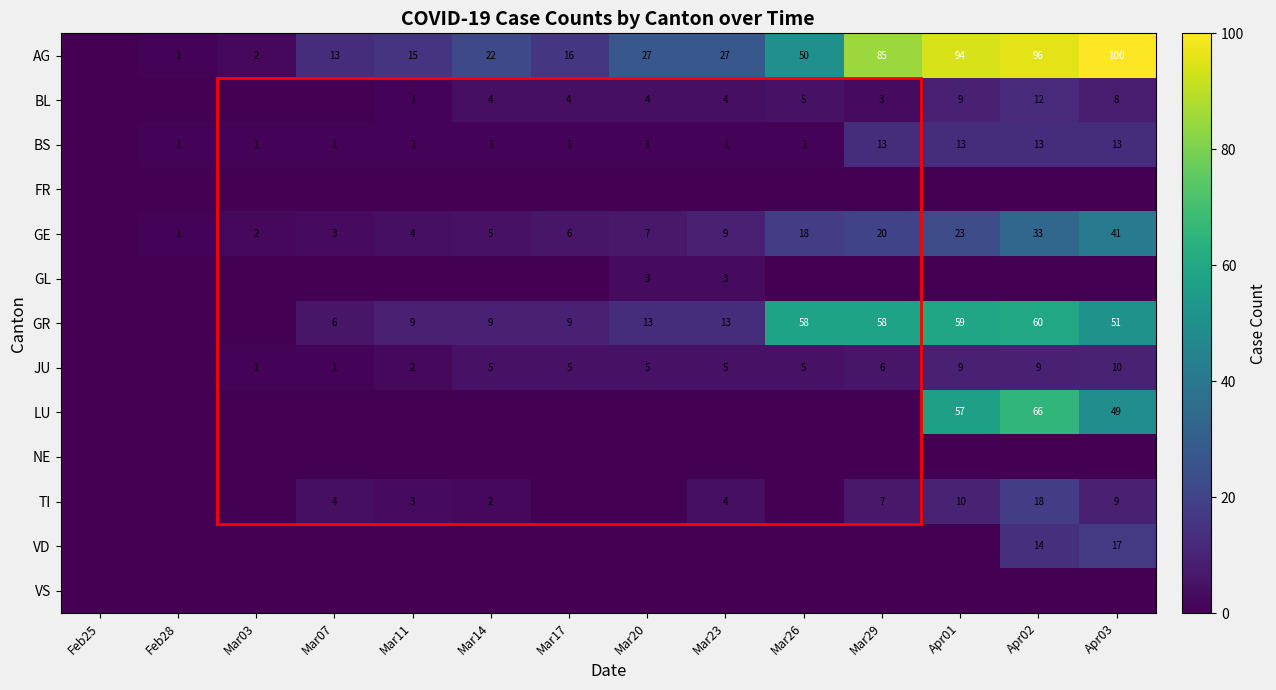

Is it true that GE equals 2 at Mar14?

False